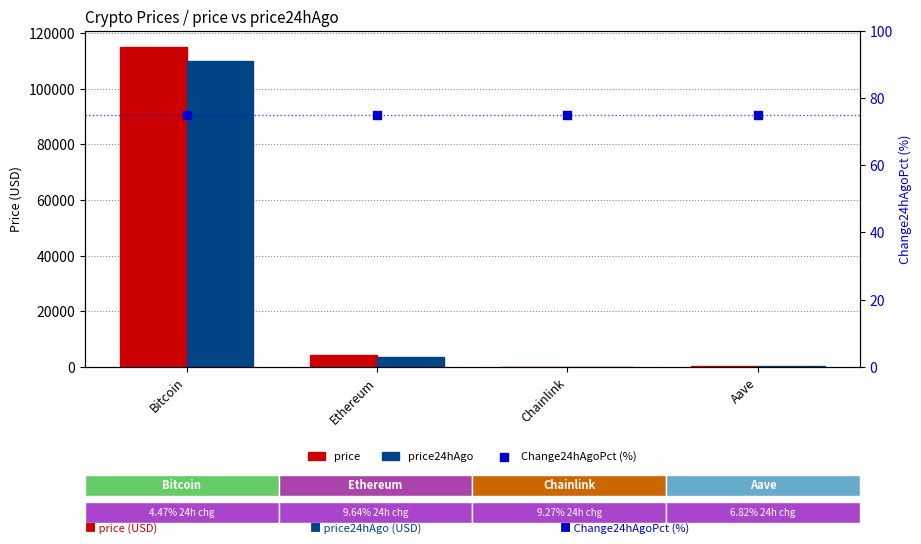

Is the value of price at Aave greater than the value of price24hAgo at Chainlink?

Yes